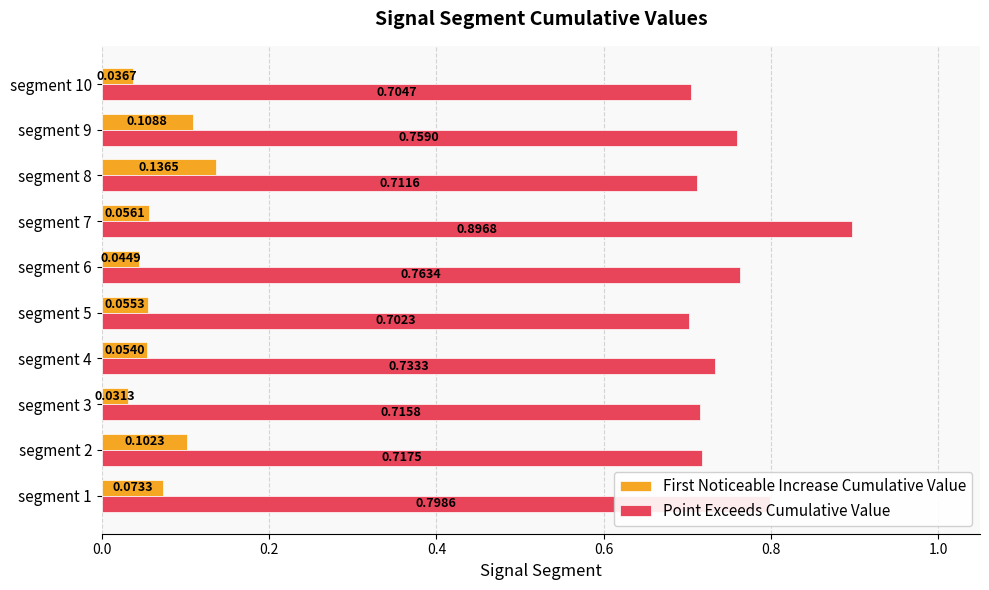

Rank the categories by First Noticeable Increase Cumulative Value value from lowest to highest.

segment 3, segment 10, segment 6, segment 4, segment 5, segment 7, segment 1, segment 2, segment 9, segment 8